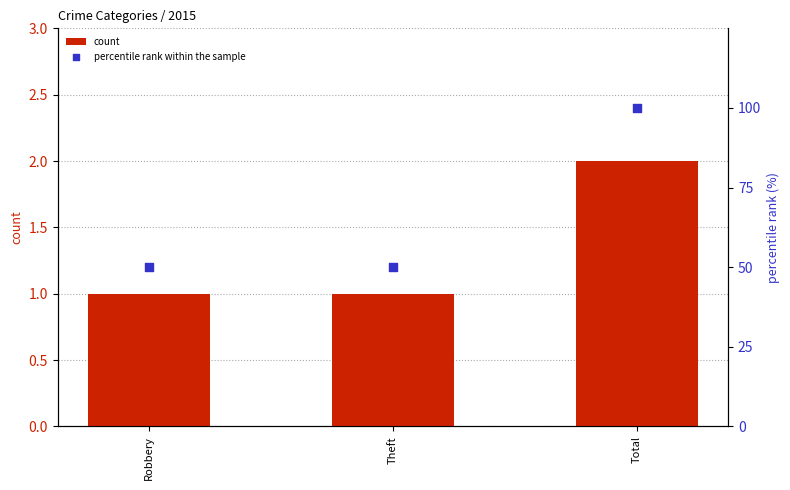

Which series has the largest total across all categories?

percentile rank within the sample